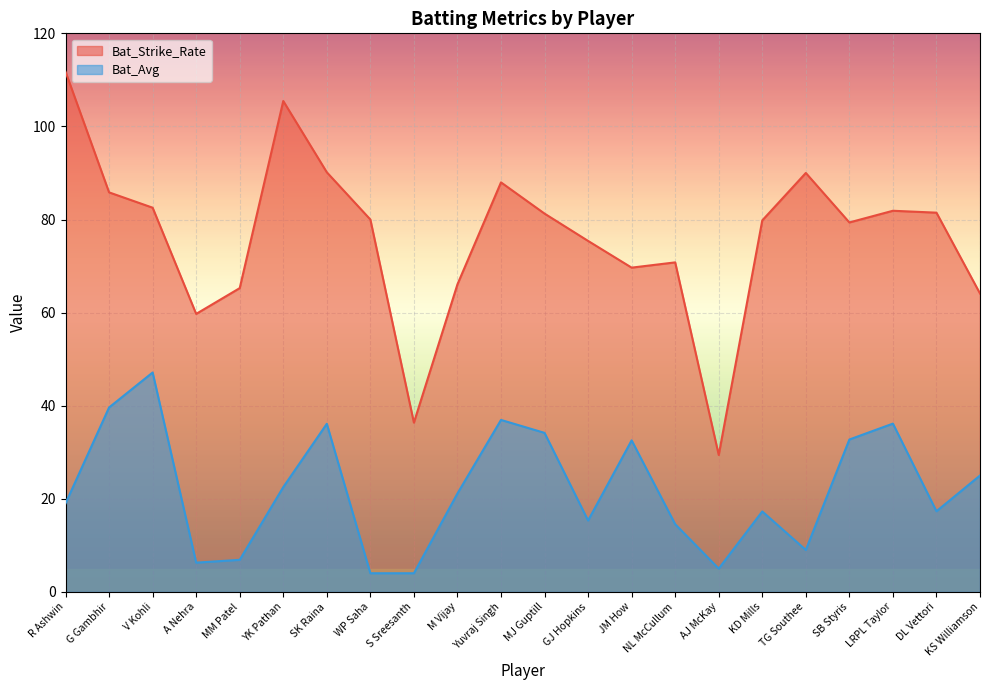

Does the chart display data point markers on the line(s)?

No